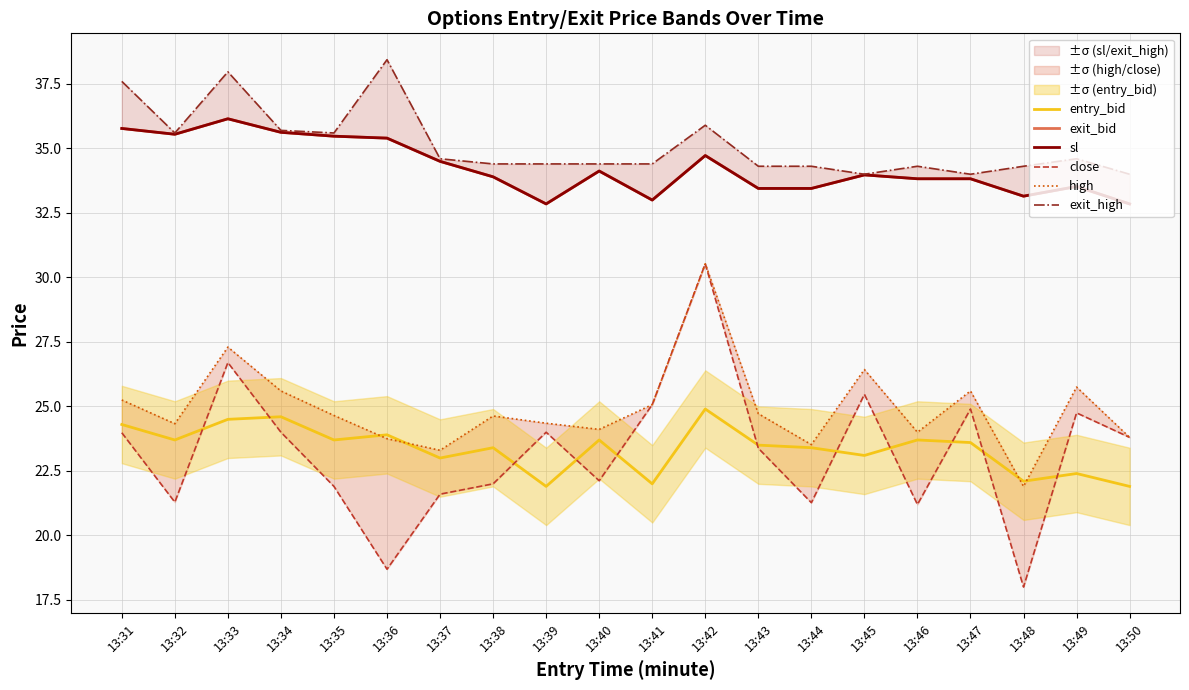

What is the difference between the highest and lowest values at 13:49?

12.2